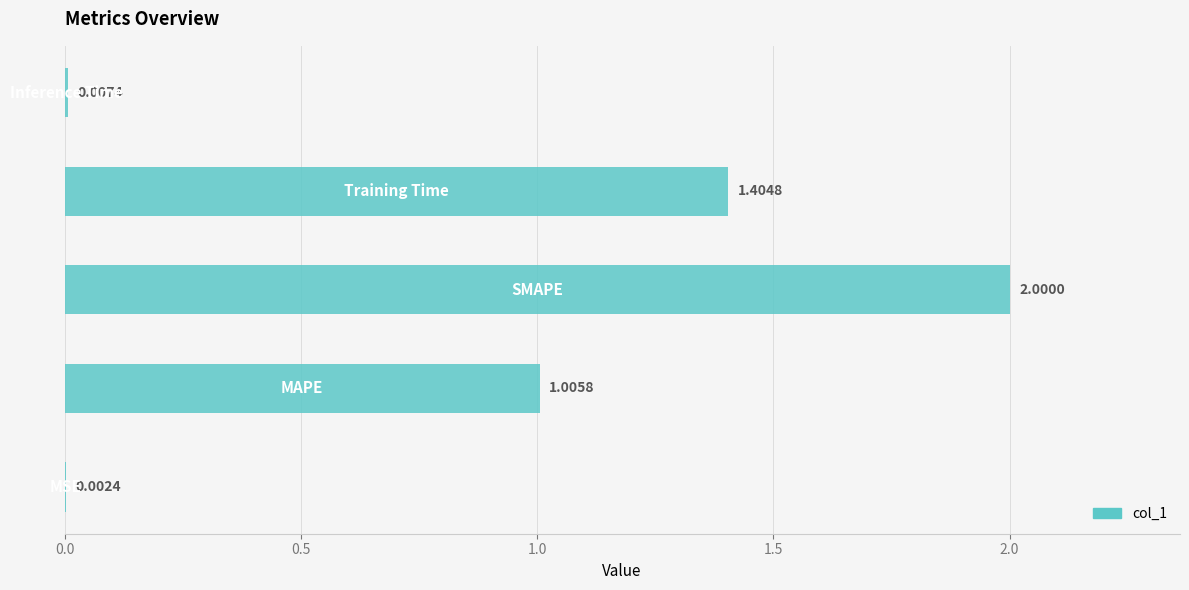

How many categories are shown in the chart?

5